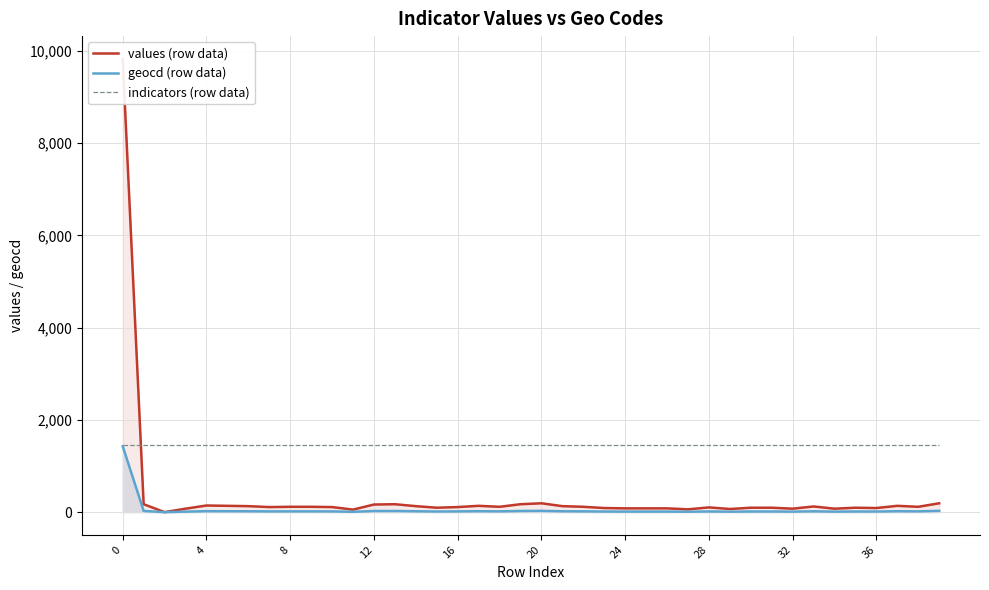

How many distinct data groups are displayed?

3